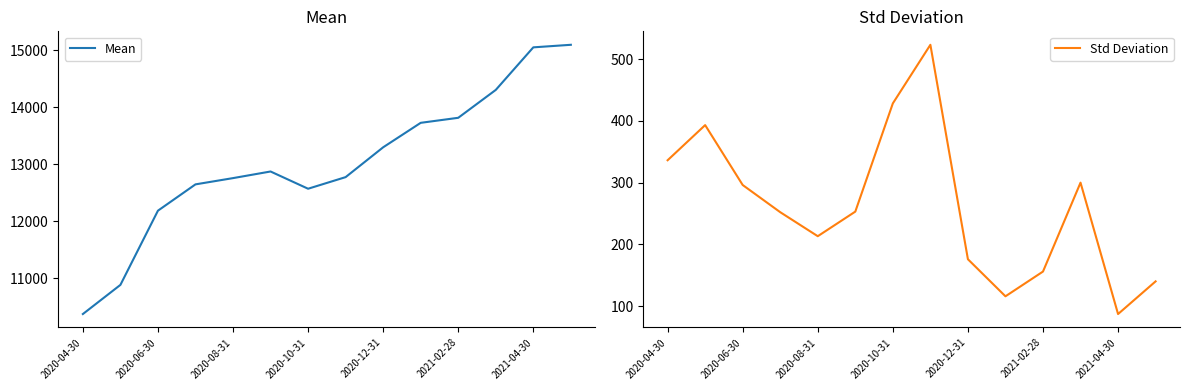

How many series are shown in this chart?

2